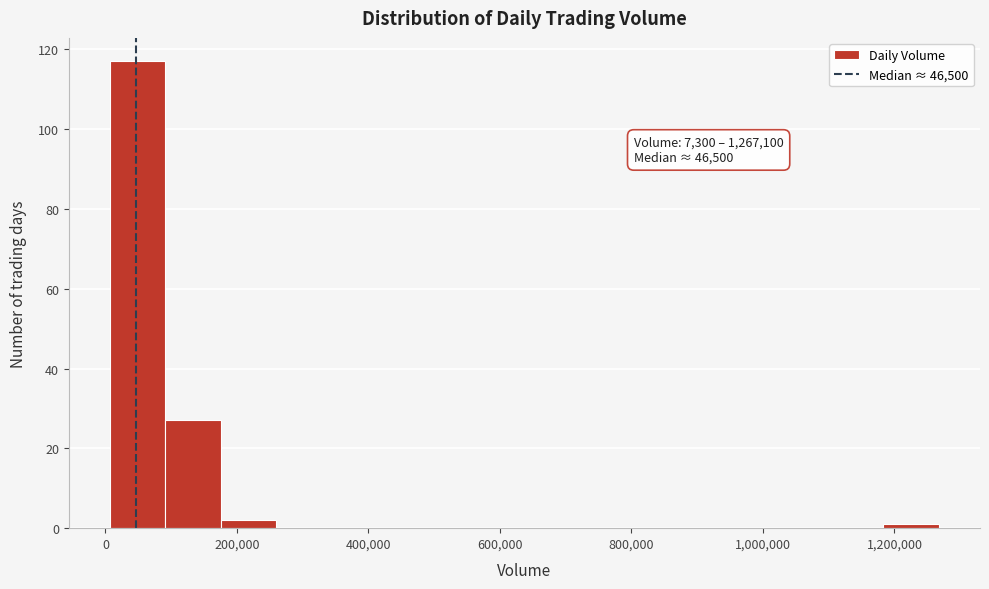

Over which range of the x-axis is the bar tallest?

0 to 100000